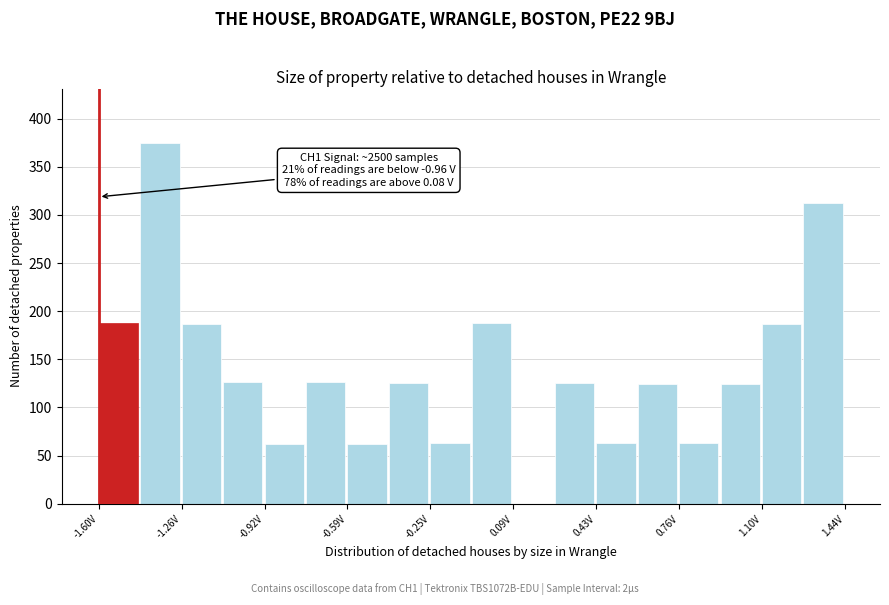

Read against the x-axis, roughly where is the centre of the tallest bar?

-1.35